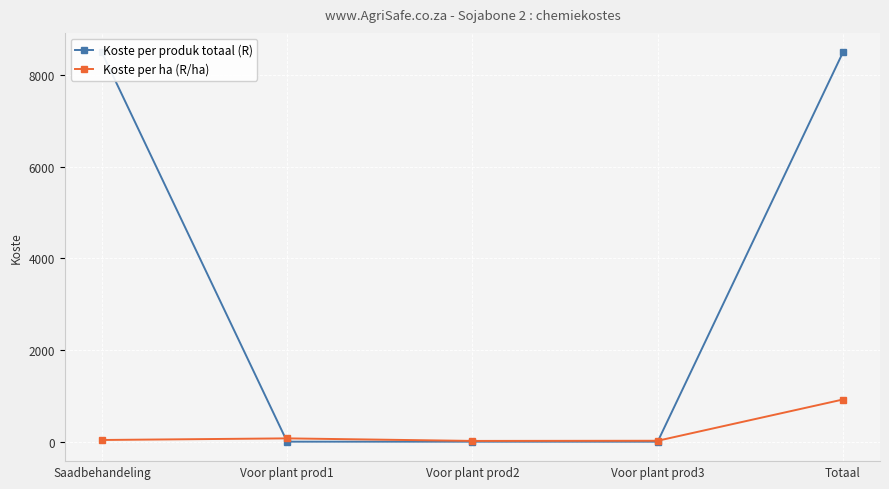

Which series changed the most between Voor plant prod3 and Totaal?

Koste per produk totaal (R)